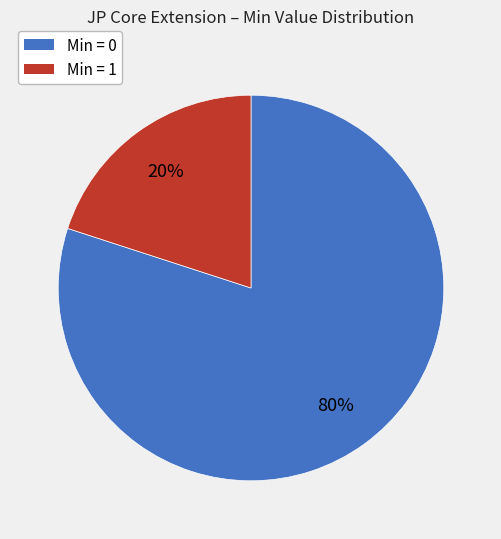

Does any single category account for the majority?

Yes